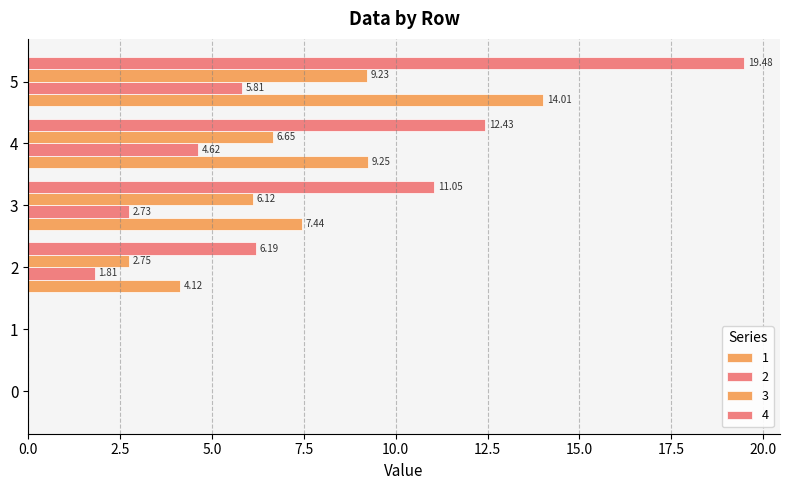

How many data points in 1 are above 7?

3